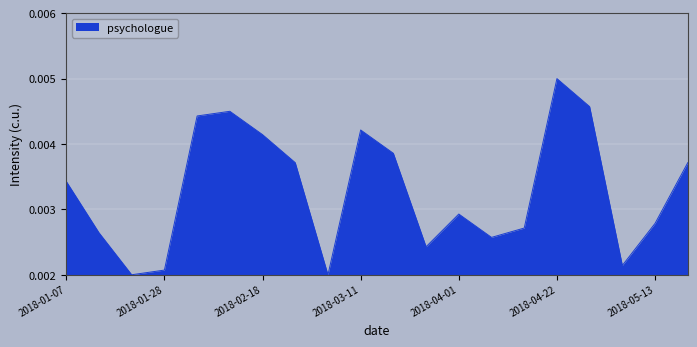

List the labels in order of value, largest first.

2018-04-22, 2018-04-29, 2018-02-11, 2018-02-04, 2018-03-11, 2018-02-18, 2018-03-18, 2018-02-25, 2018-05-20, 2018-01-07, 2018-04-01, 2018-05-13, 2018-04-15, 2018-01-14, 2018-04-08, 2018-03-25, 2018-05-06, 2018-01-28, 2018-01-21, 2018-03-04